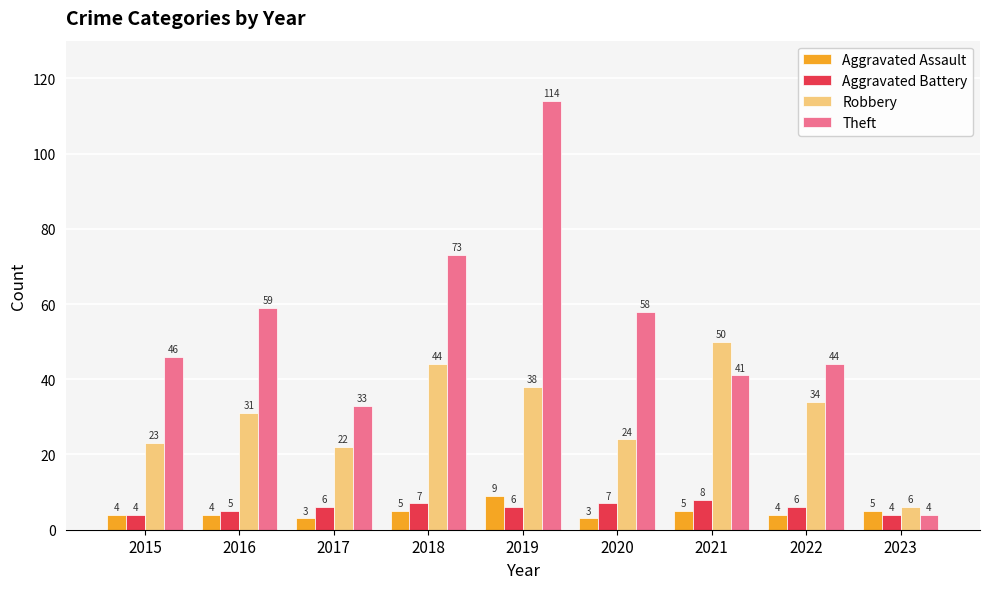

Reading left to right, transcribe all the data shown in this chart.

Aggravated Assault: 4	4	3	5	9	3	5	4	5
Aggravated Battery: 4	5	6	7	6	7	8	6	4
Robbery: 23	31	22	44	38	24	50	34	6
Theft: 46	59	33	73	114	58	41	44	4